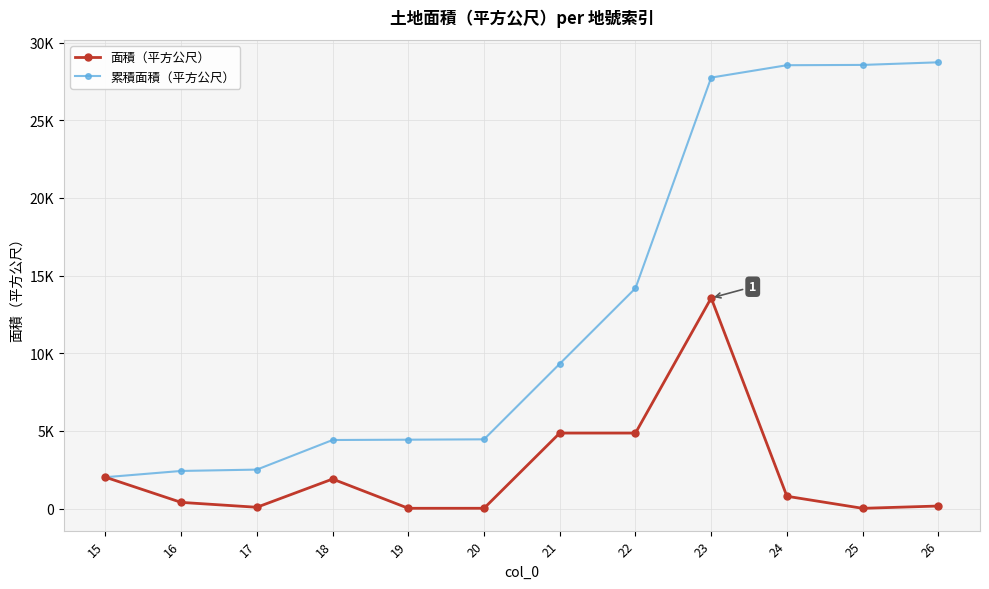

What are all the series names shown in the legend?

面積（平方公尺）, 累積面積（平方公尺）